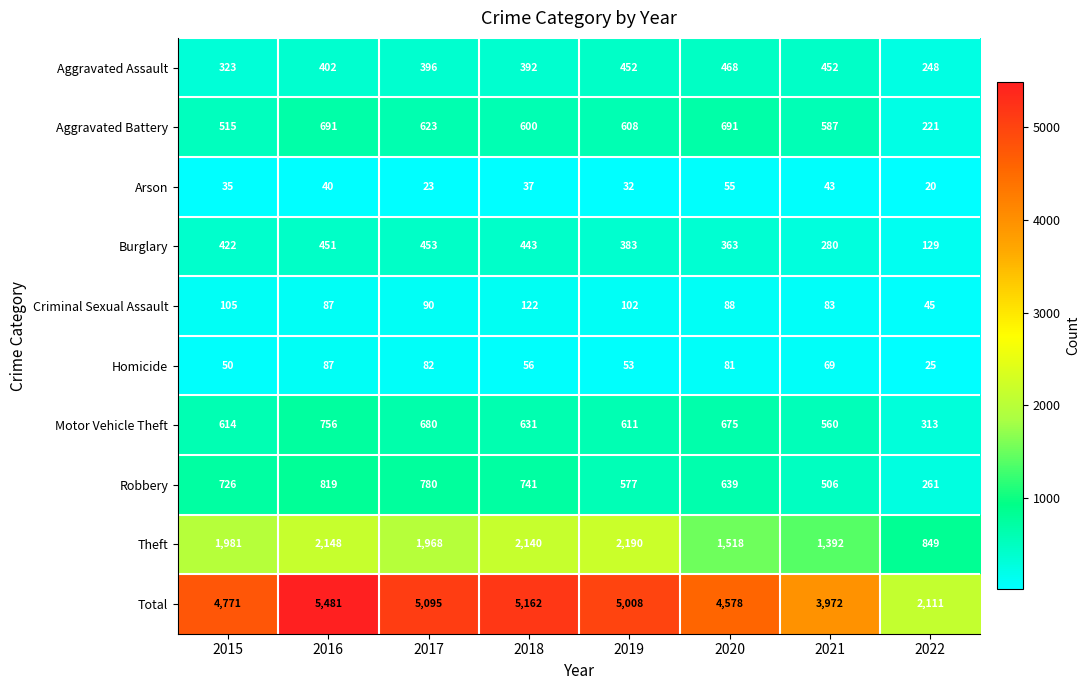

How many distinct data groups are displayed?

10